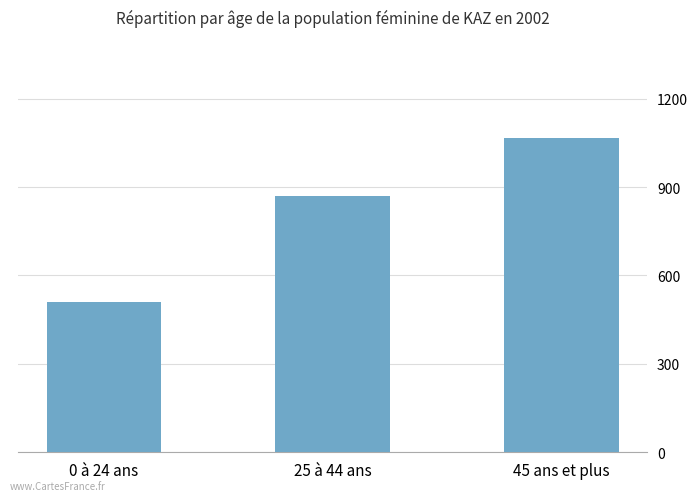

What is the sum of all values?

2445.0